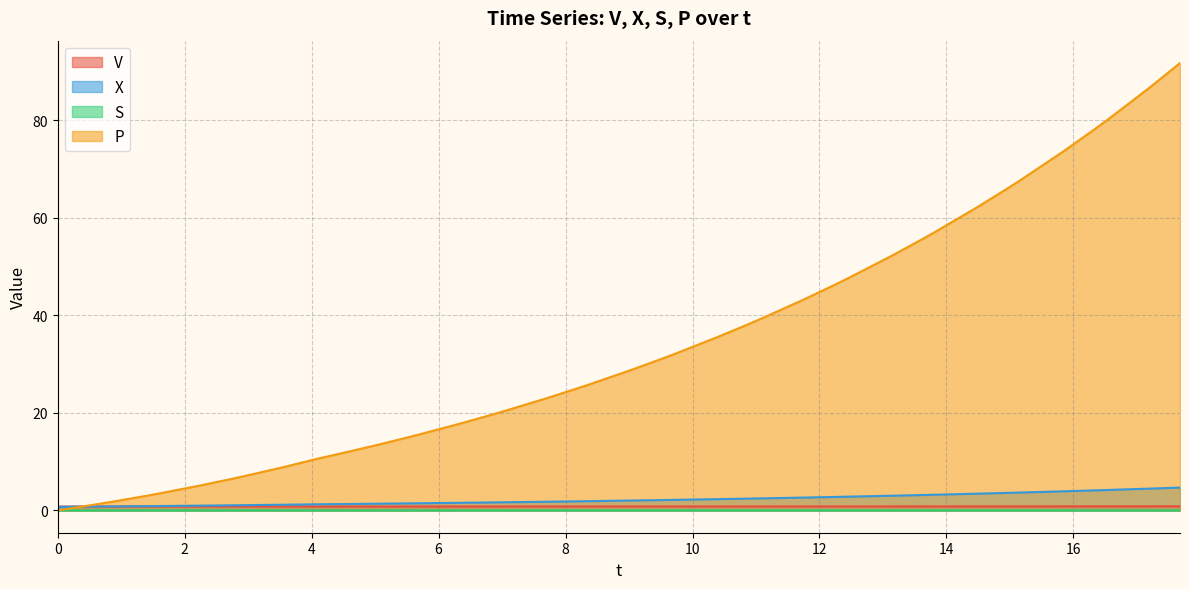

The V series shows 1.3 at 14.477128531447342. True or false?

False